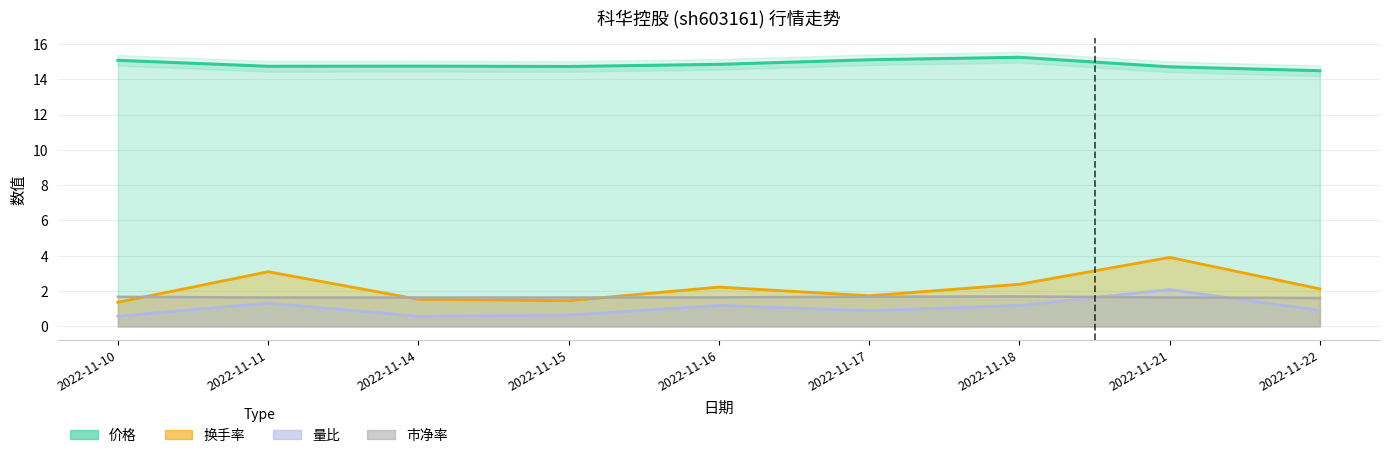

Read the 量比 value at 2022-11-17.

0.9